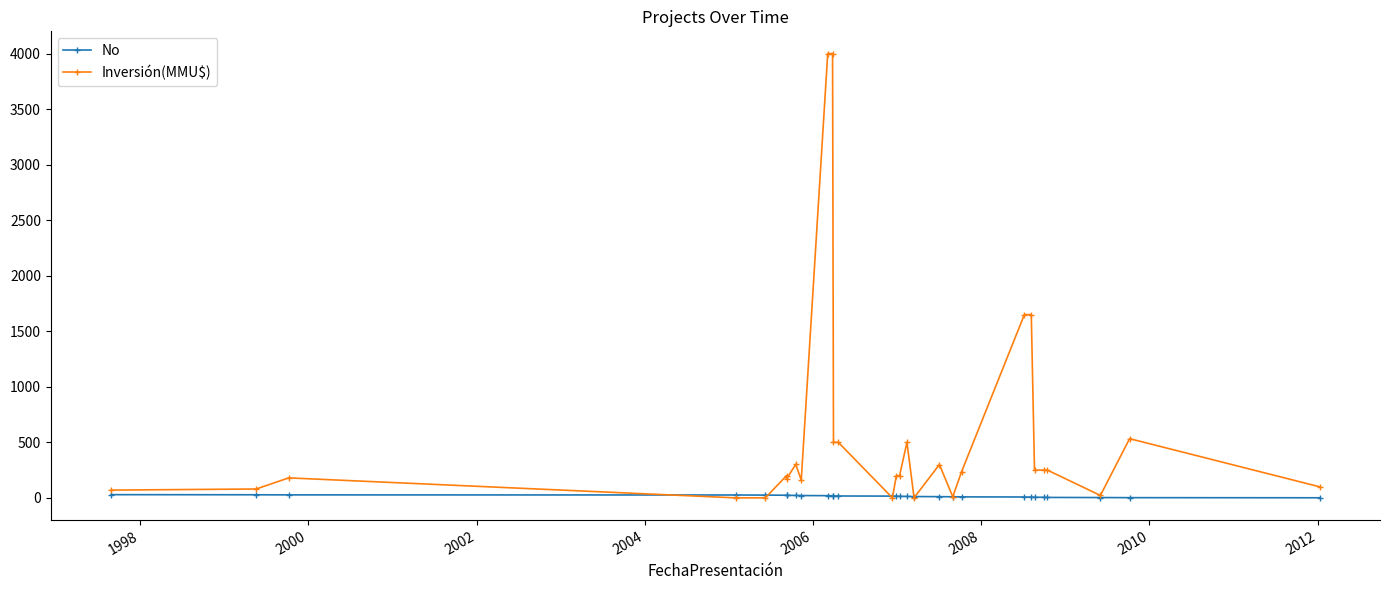

List the series in order of their overall mean, lowest first.

No, Inversión(MMU$)